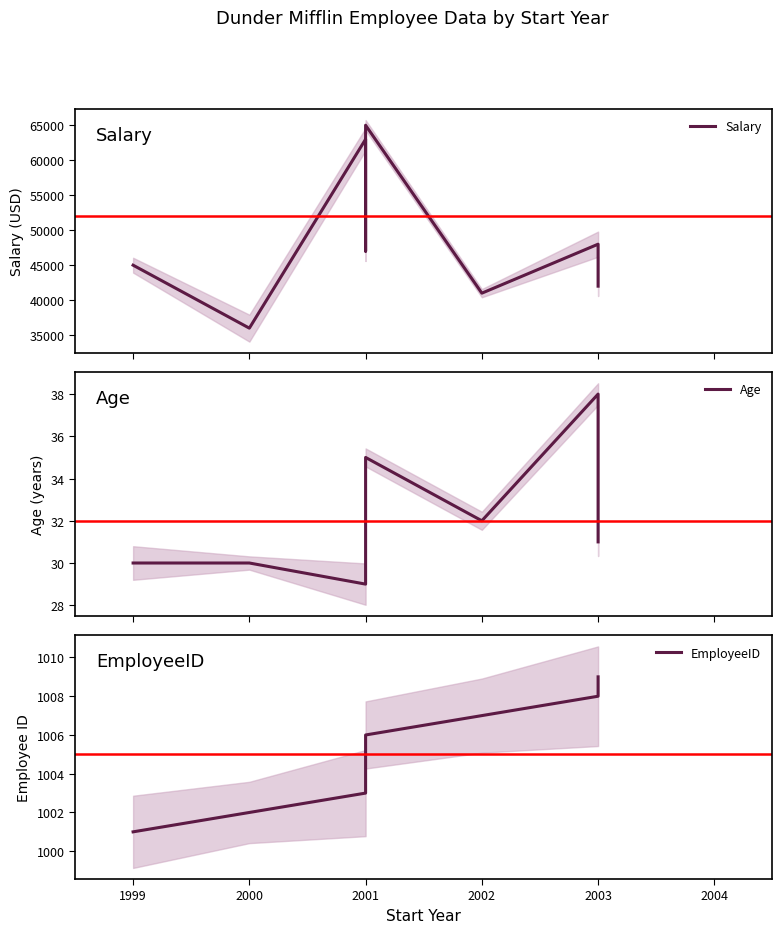

In Age, how many points are lower than both neighbors (excluding endpoints)?

2